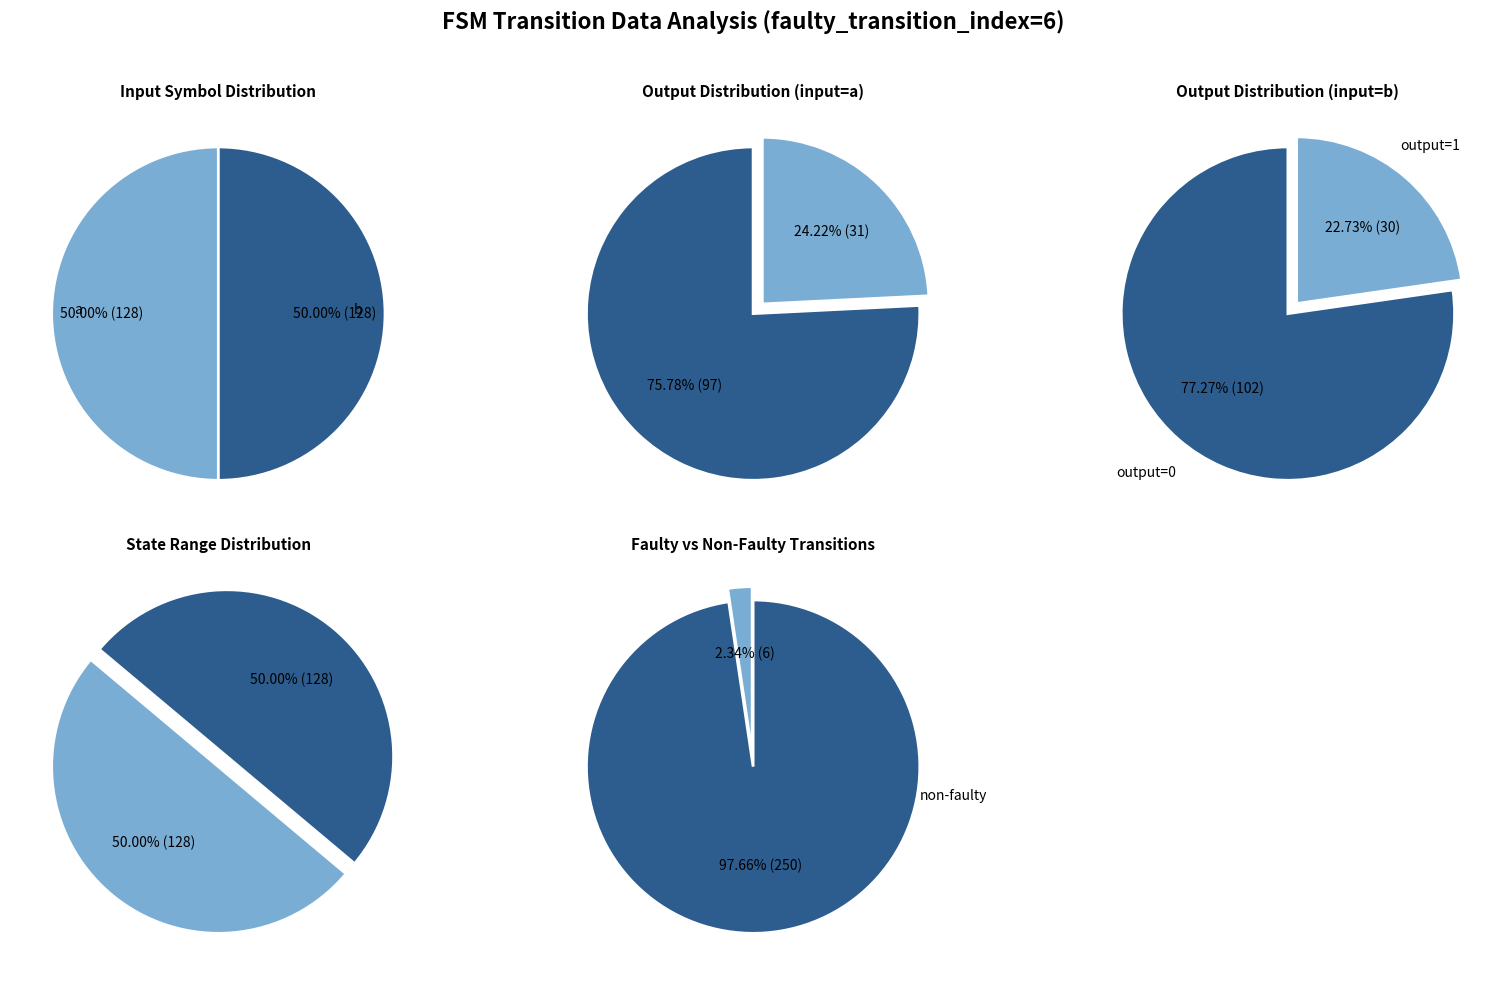

What is the change in value from output_symbol=1 input=a to output_symbol=0 input=b?

+71